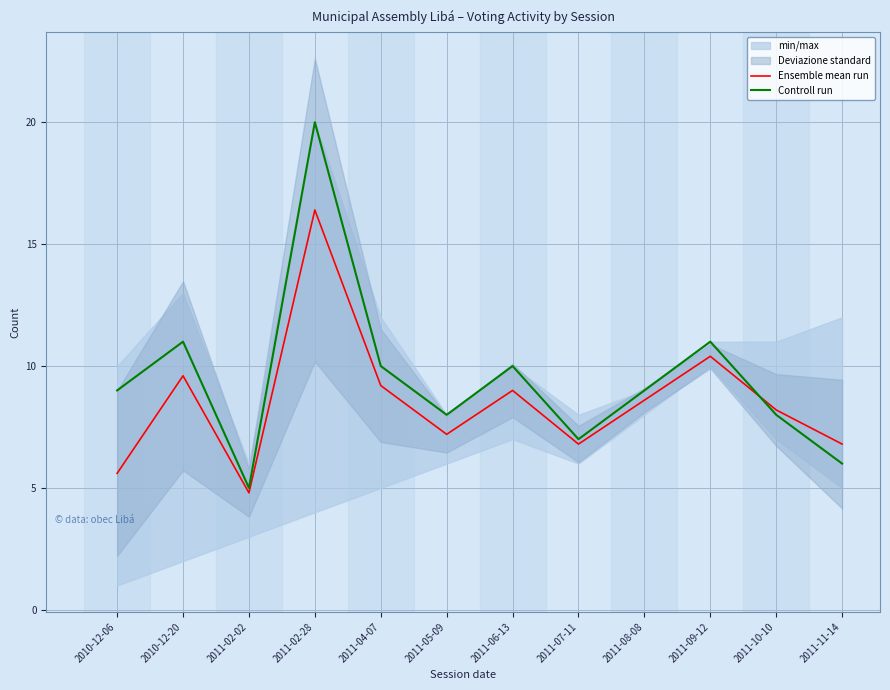

How many data points in Controll run are less than 9?

5